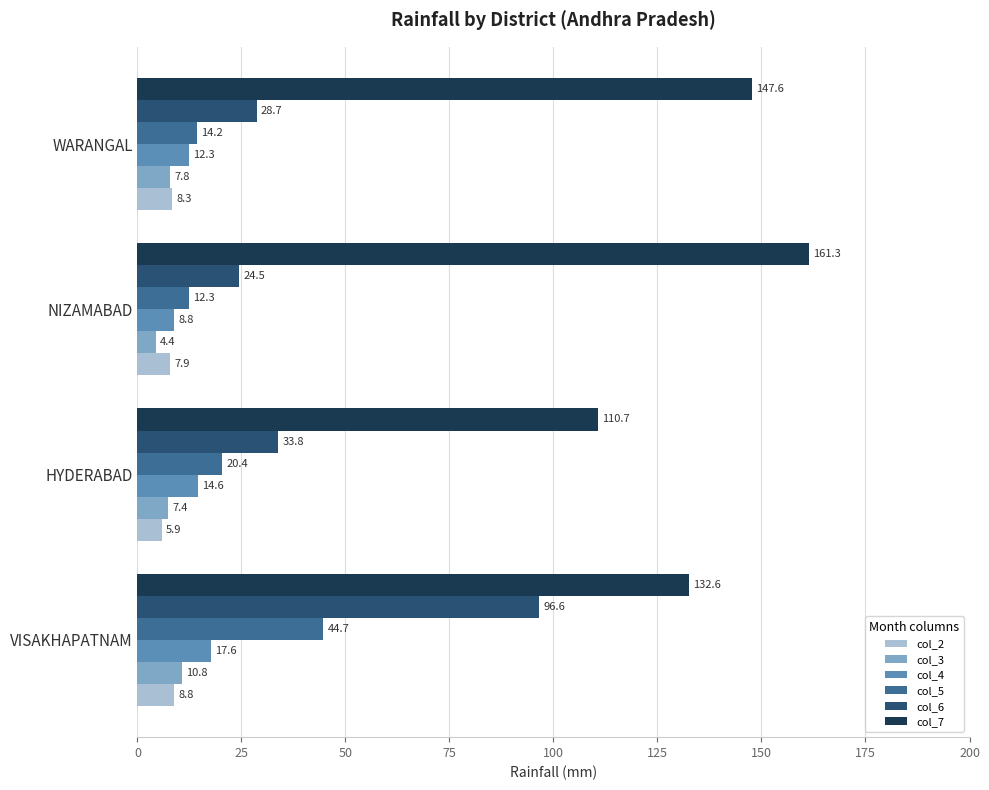

True or false: col_7 has a value of 155.8 at HYDERABAD.

False